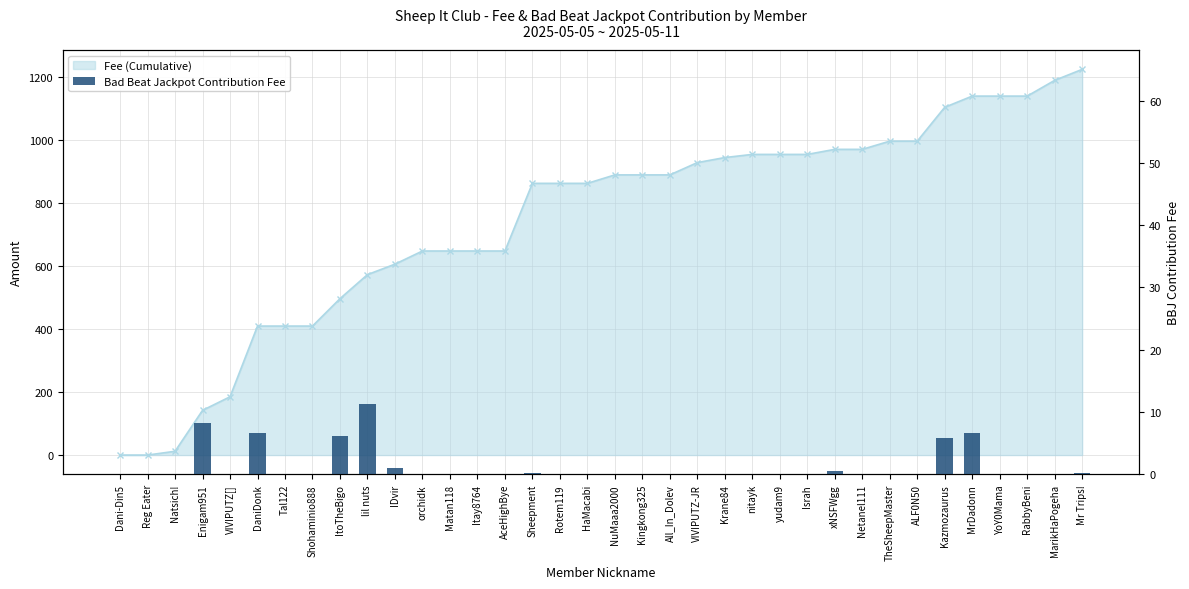

What position from the right is ALF0N50?

7